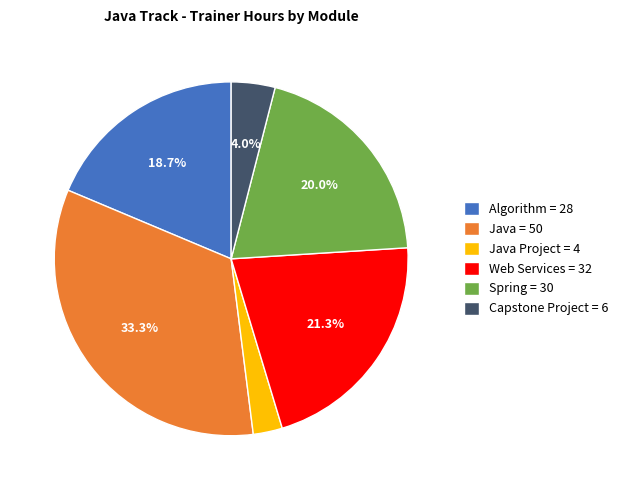

Rank the categories by value from highest to lowest.

Java = 50, Web Services = 32, Spring = 30, Algorithm = 28, Capstone Project = 6, Java Project = 4